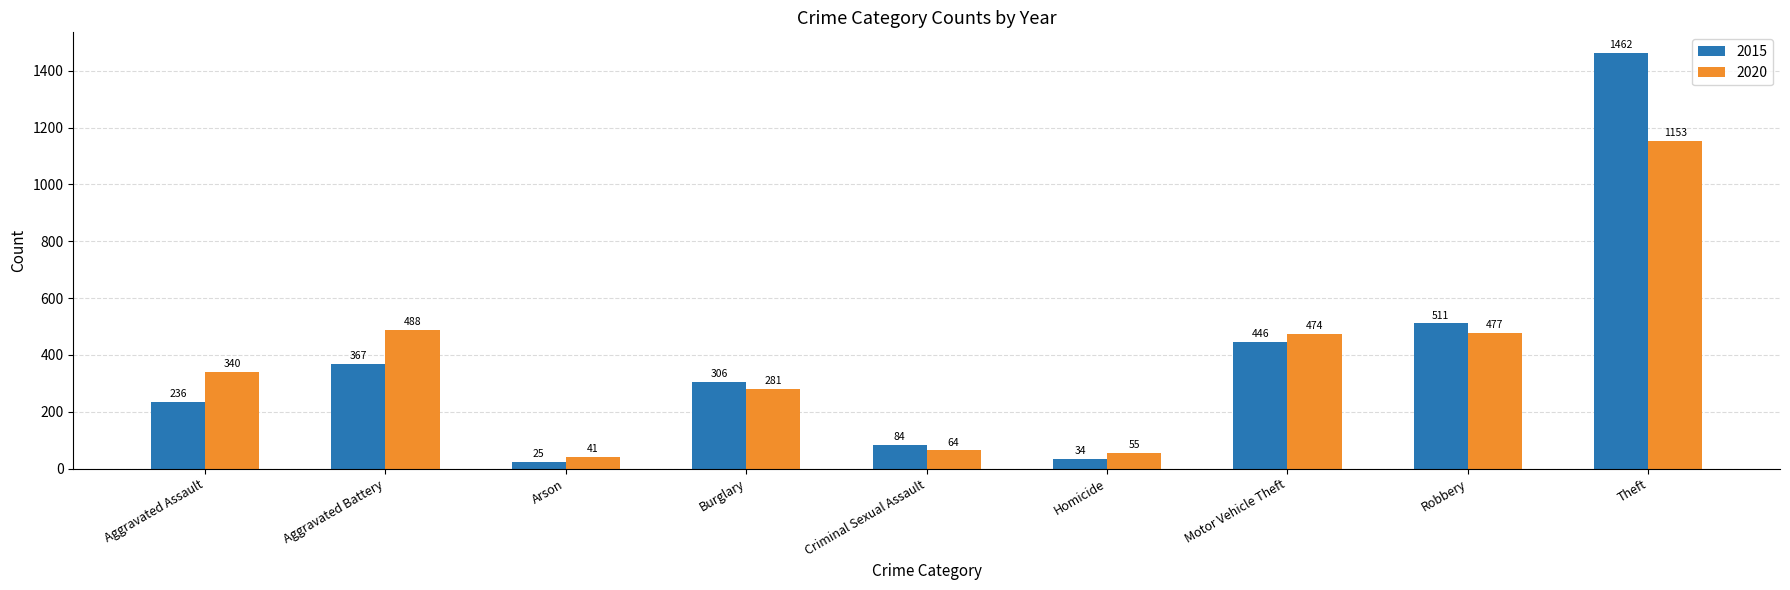

The value of 2020 at Aggravated Assault is 340. True or false?

True